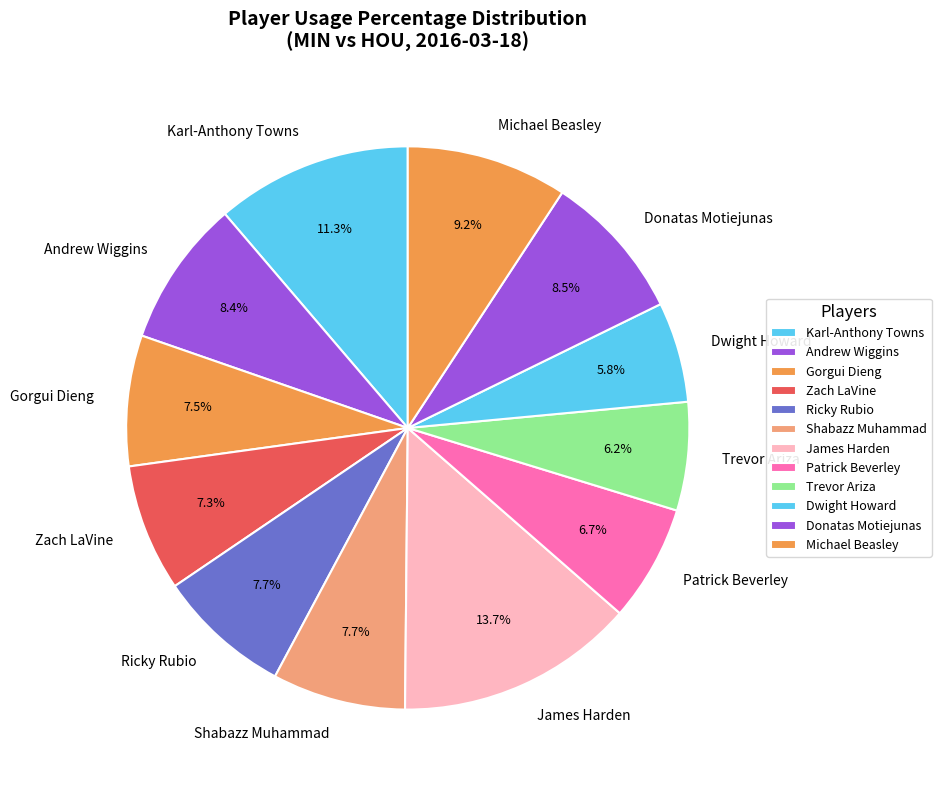

Does Patrick Beverley represent more than half of the total?

No